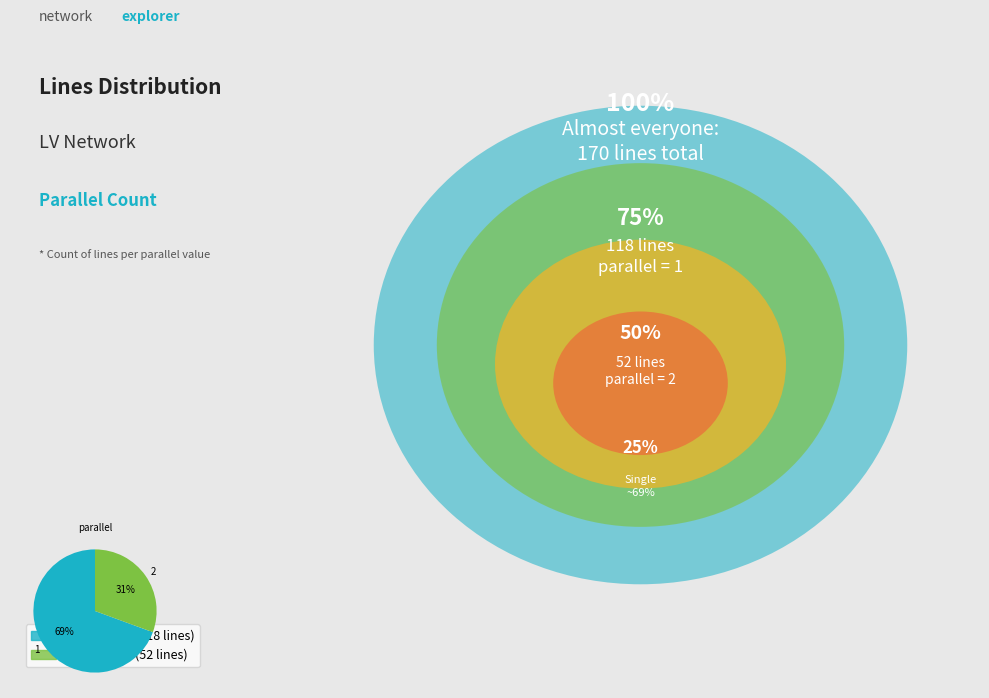

What is the smallest slice in the pie chart?

2